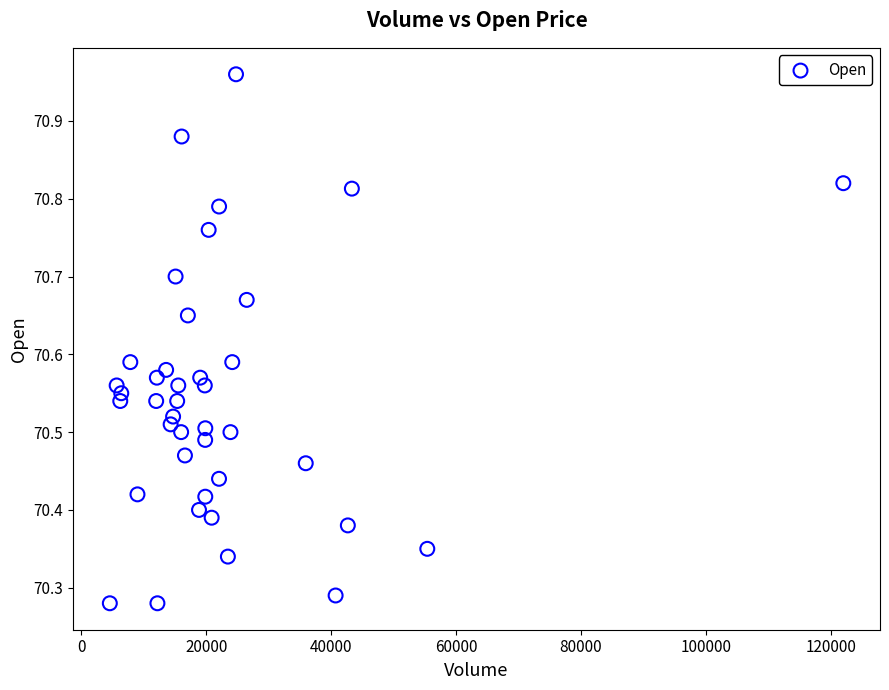

What is the range of Y values (max minus min)?

0.7